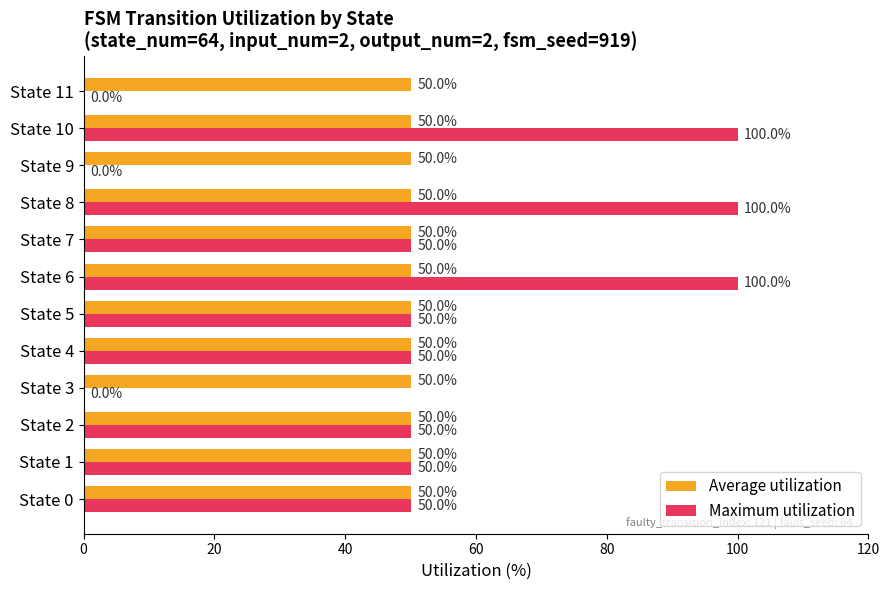

Between State 2 and State 10, which series saw the biggest shift?

Maximum utilization